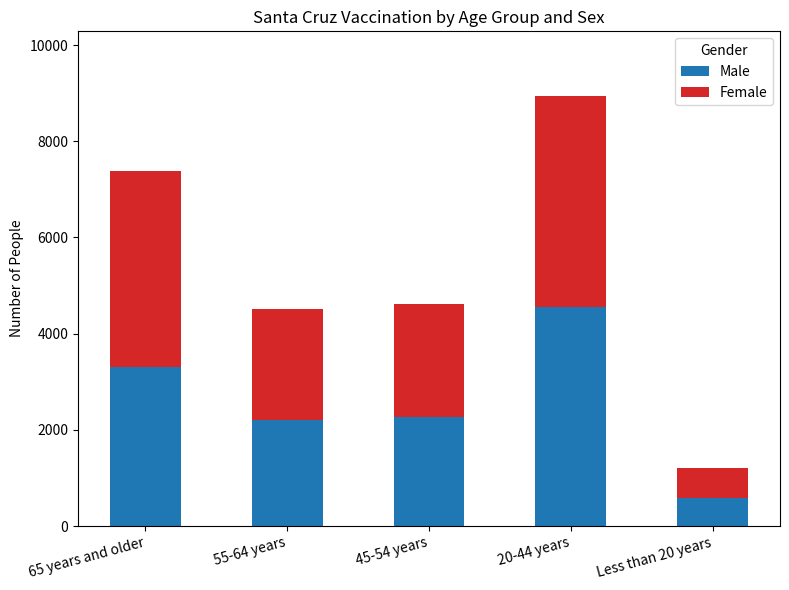

What is the sum of the Male values at Less than 20 years and 20-44 years?

5140